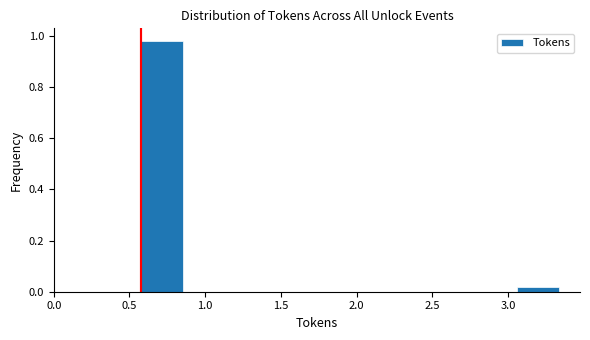

Reading left to right, transcribe this chart: for each bar, give the range it covers on the x-axis and its height. Neither the bar edges nor the heights are printed on the chart, so give them approximately, as read against the axes.

0.60 to 0.85: 0.98
0.85 to 1.15: 0
1.15 to 1.40: 0
1.40 to 1.70: 0
1.70 to 1.95: 0
1.95 to 2.25: 0
2.25 to 2.50: 0
2.50 to 2.80: 0
2.80 to 3.05: 0
3.05 to 3.35: under 0.02